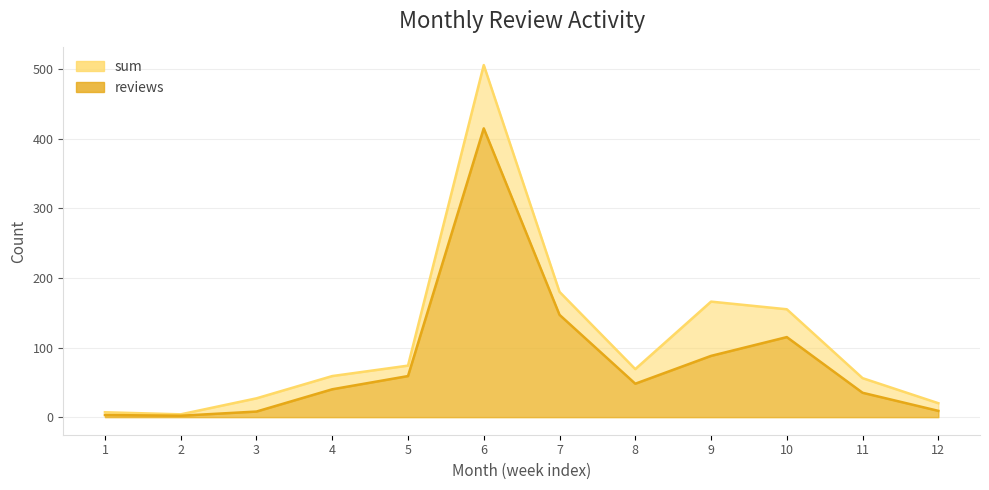

True or false: reviews and sum cross at least once.

False